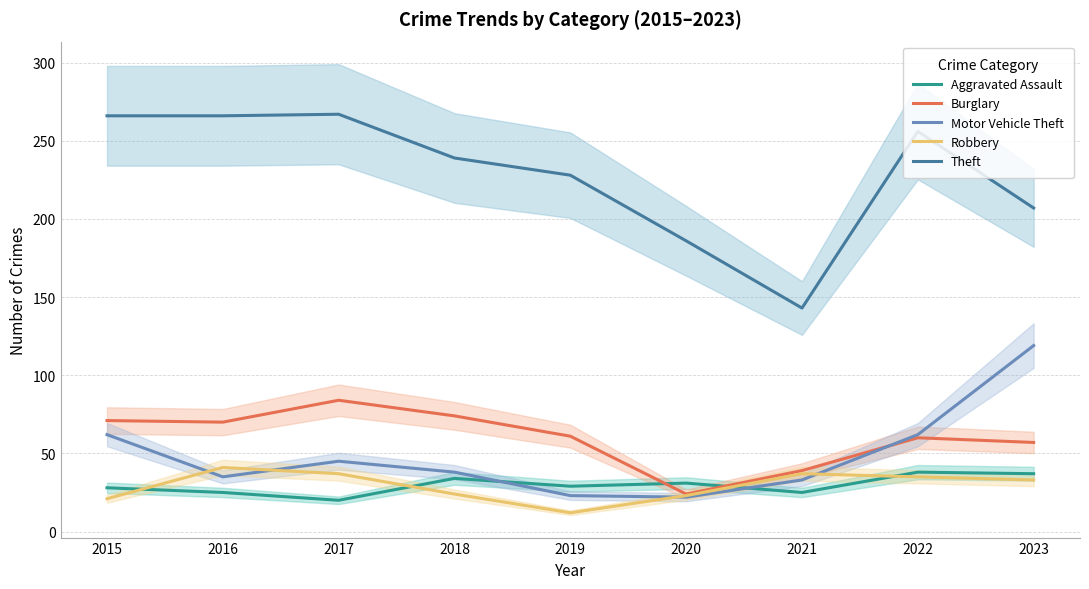

How many interior local peaks does the Theft series have?

2